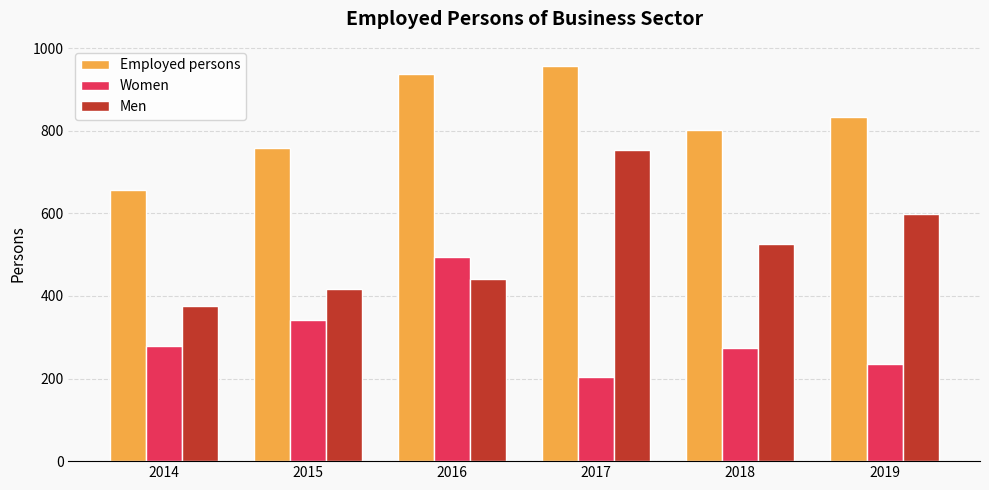

The value of Women at 2018 is 275.0. True or false?

True